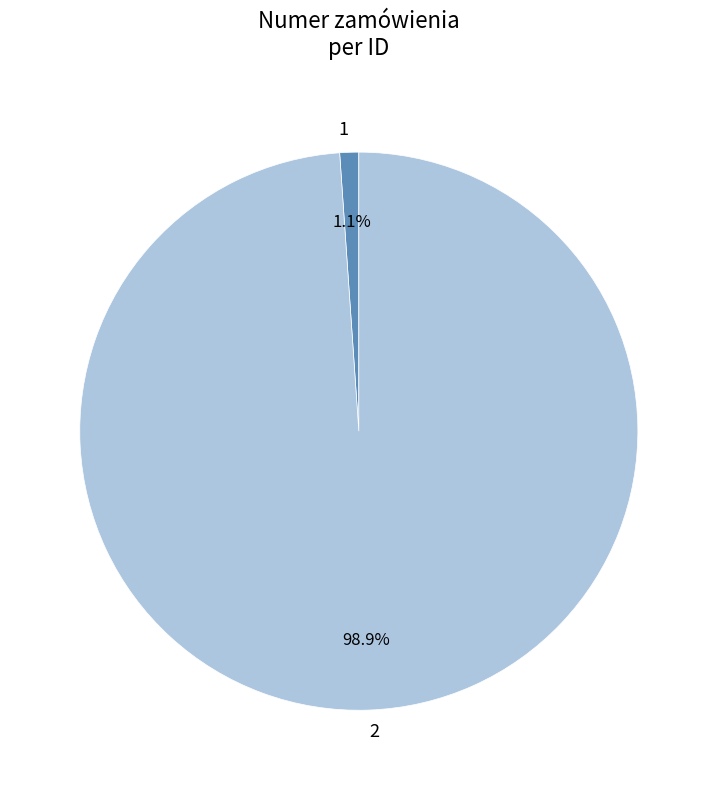

Which category has the smallest portion of the pie?

1